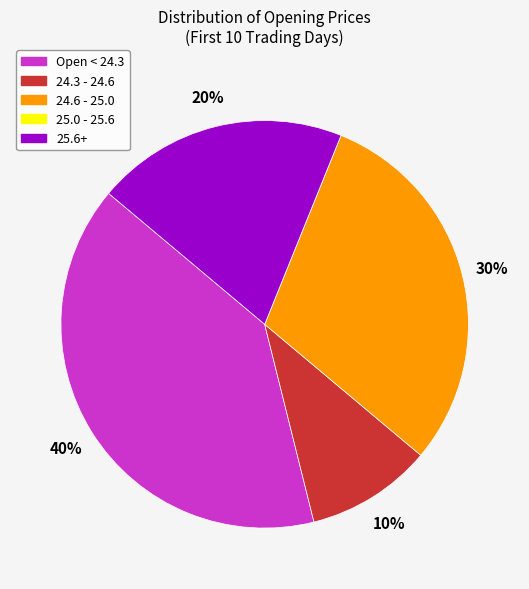

Which has a higher value, 24.3 - 24.6 or Open < 24.3?

Open < 24.3